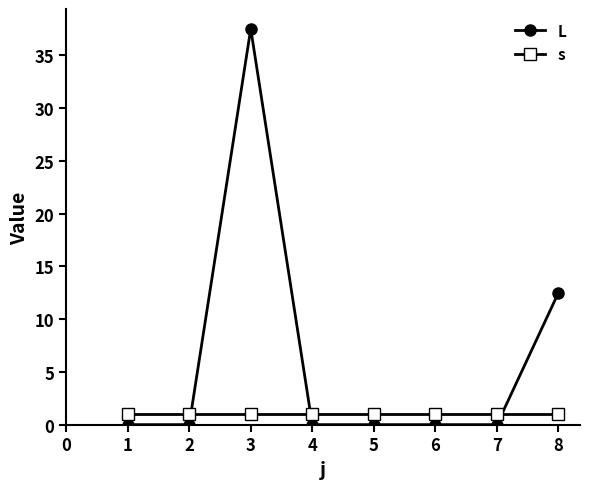

What is the value of the s point at the 2nd from the left?

1.0